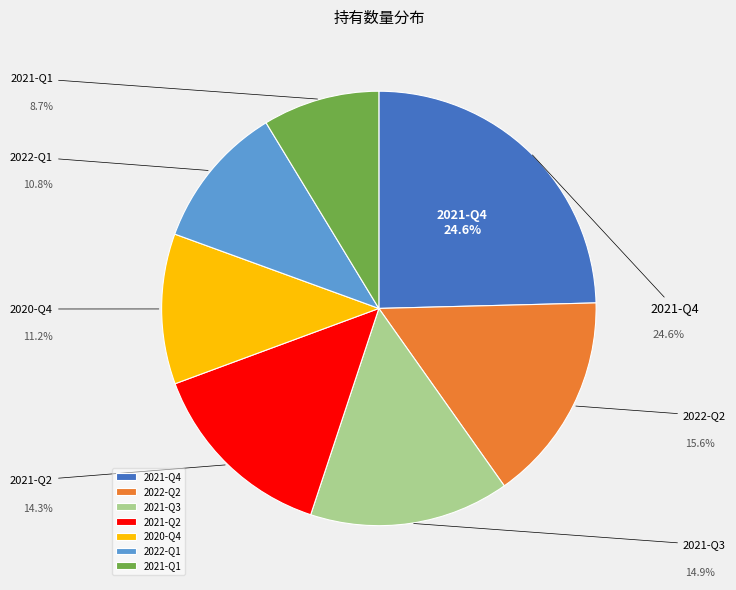

Rank the categories by value from lowest to highest.

2021-Q1, 2022-Q1, 2020-Q4, 2021-Q2, 2021-Q3, 2022-Q2, 2021-Q4